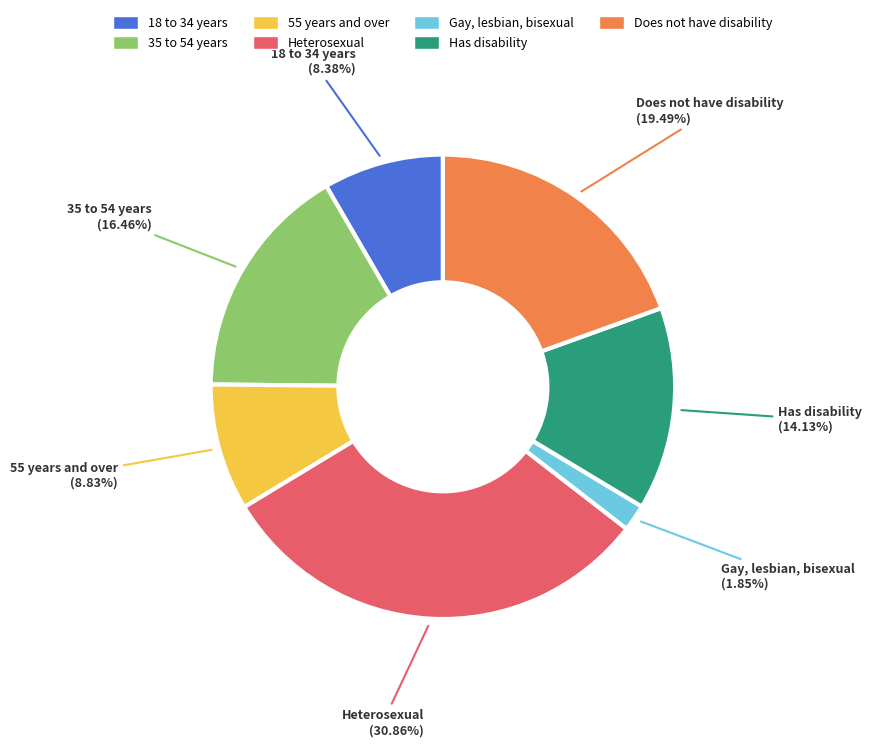

To the nearest percent, what is the difference between the 18 to 34 years and Does not have disability slice percentages?

11%